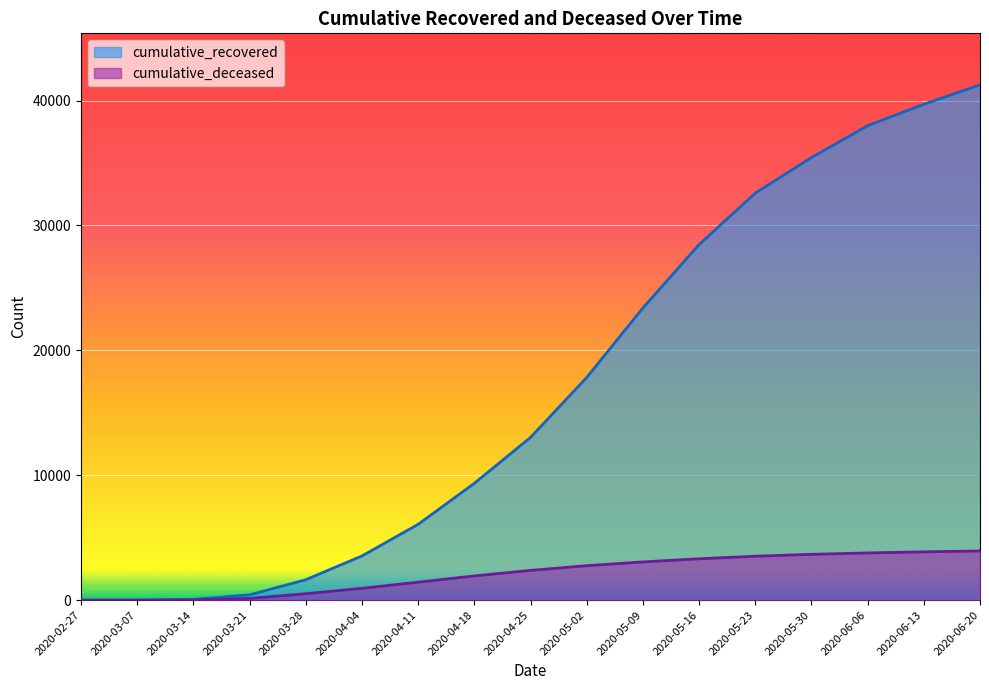

How many lines are shown in the chart?

2